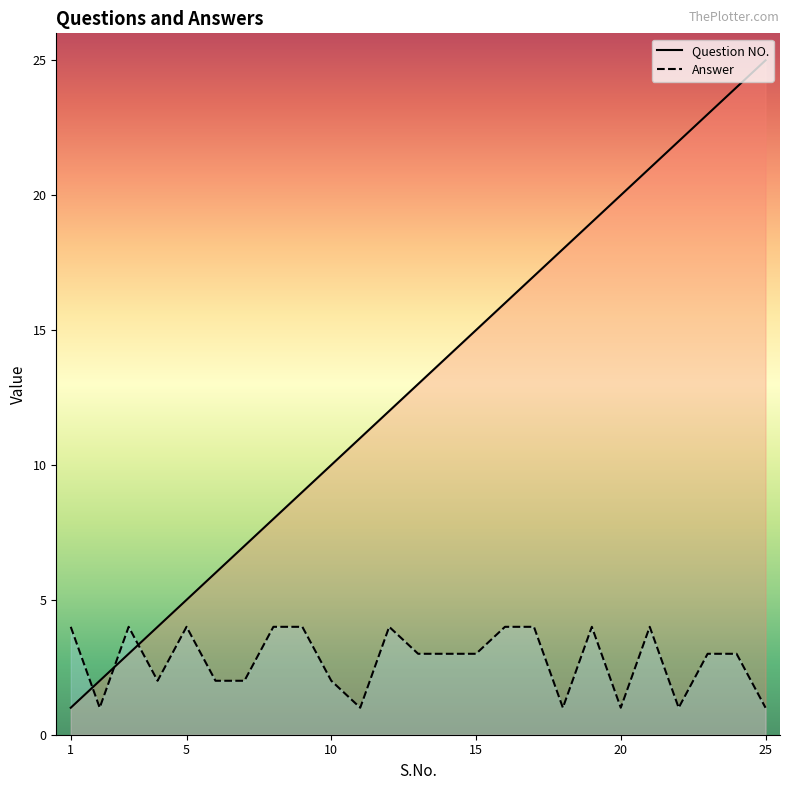

Reading right to left, transcribe all the data shown in this chart.

Question NO.: 25=25	24=24	23=23	22=22	21=21	20=20	19=19	18=18	17=17	16=16	15=15	14=14	13=13	12=12	11=11	10=10	9=9	8=8	7=7	6=6	5=5	4=4	3=3	2=2	1=1
Answer: 25=1	24=3	23=3	22=1	21=4	20=1	19=4	18=1	17=4	16=4	15=3	14=3	13=3	12=4	11=1	10=2	9=4	8=4	7=2	6=2	5=4	4=2	3=4	2=1	1=4